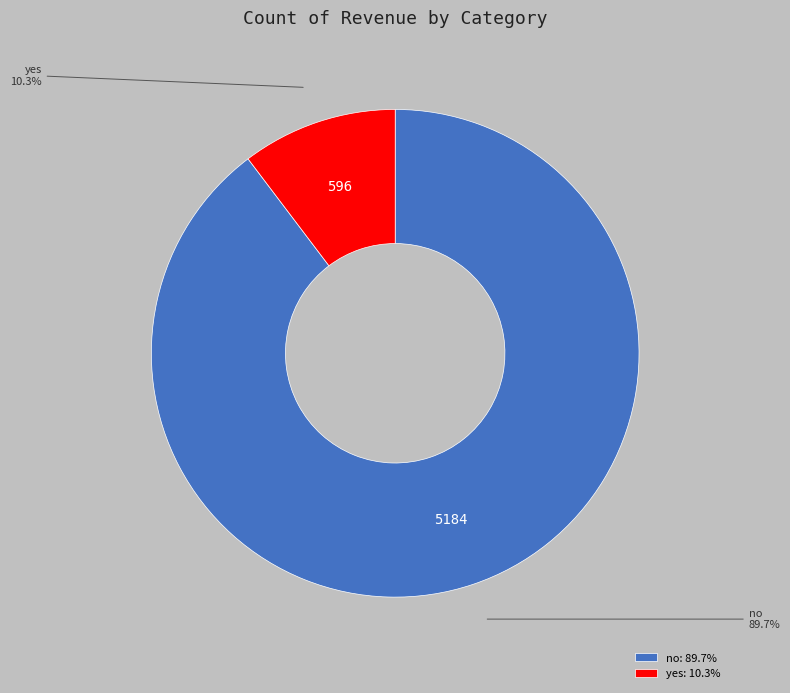

To the nearest percent, what portion does no represent?

90%